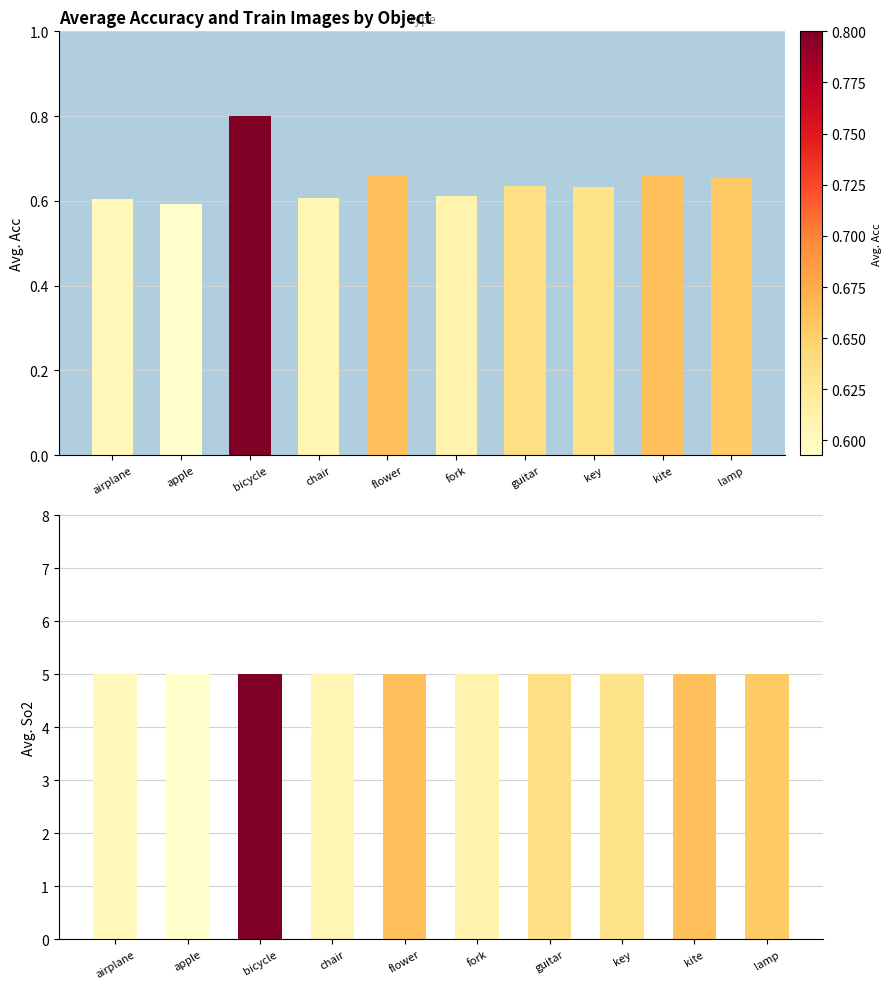

What position from the right is apple?

9